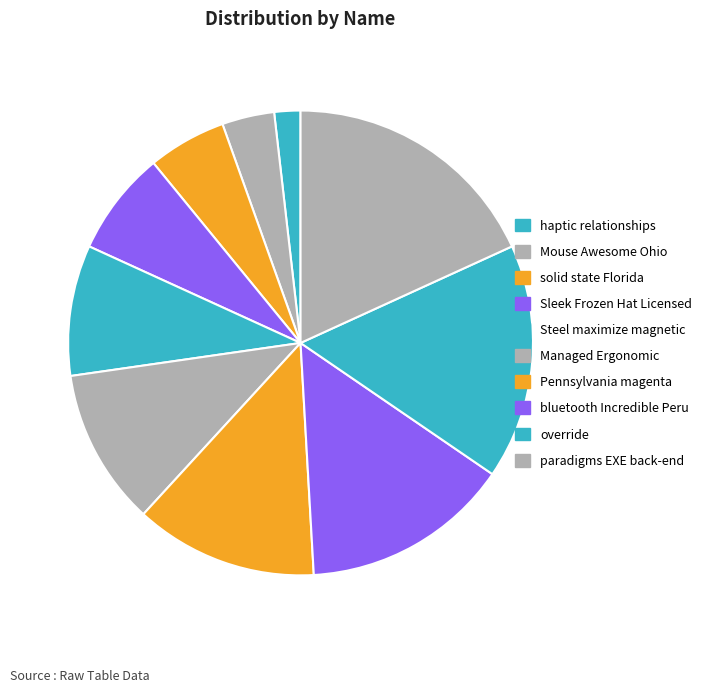

How many slices are in this pie chart?

10